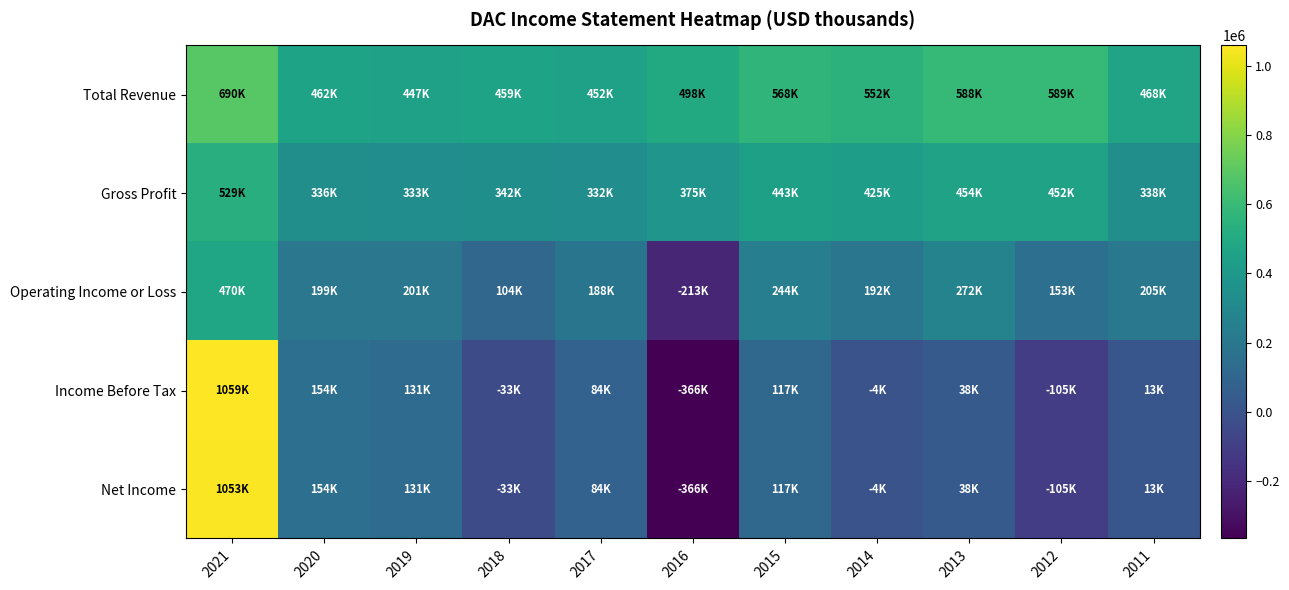

At how many categories does at least one series exceed 88664?

11